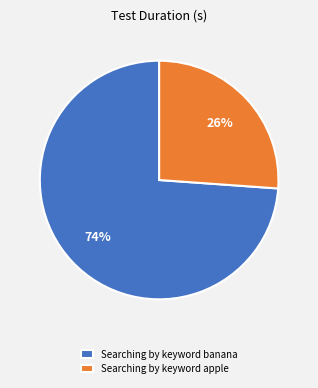

To the nearest percent, what percentage of the pie is Searching by keyword apple?

26%